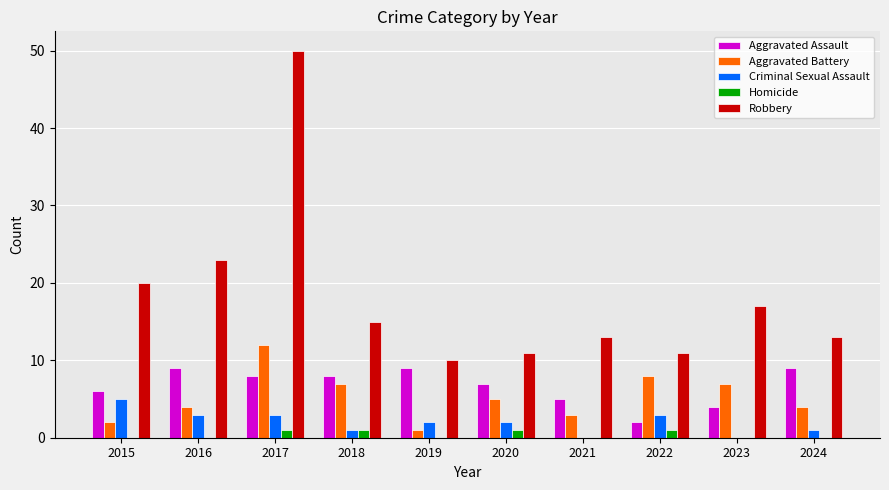

At which label does Criminal Sexual Assault first exceed 2?

2015